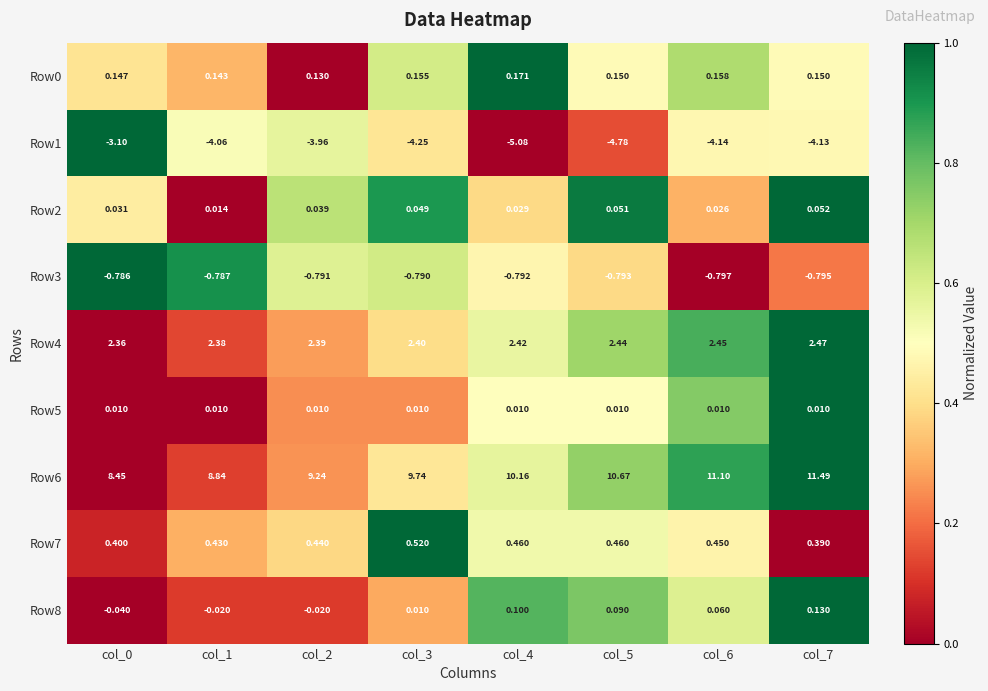

Is the value of Row1 at col_7 greater than the value of Row6 at col_3?

No